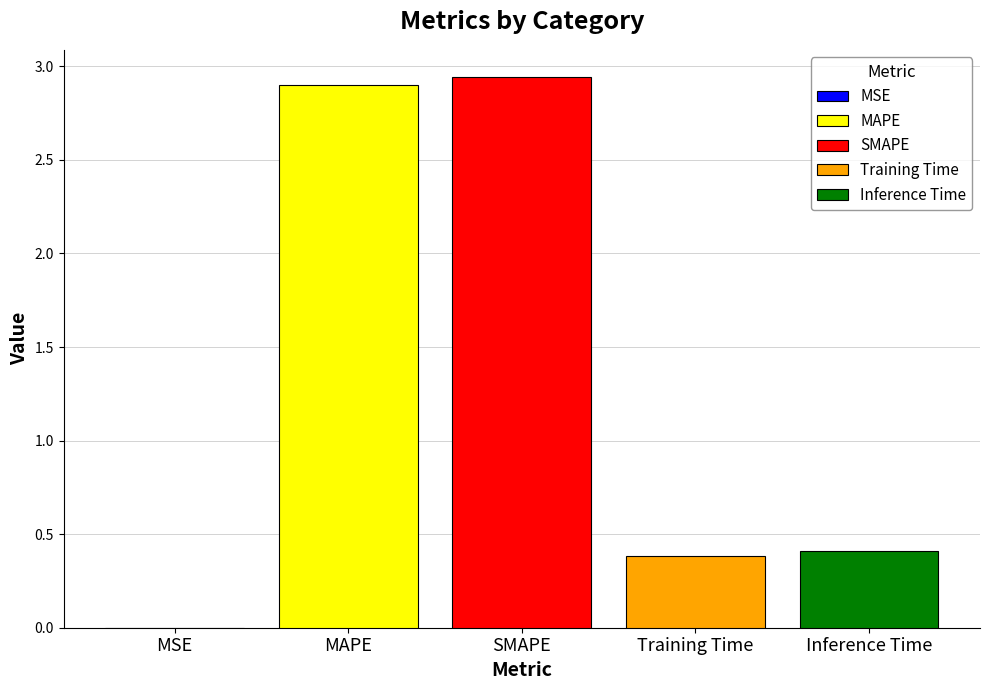

The MAPE series shows 2.9 at SMAPE. True or false?

True